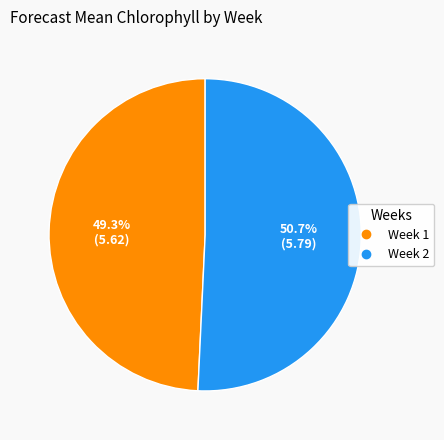

What percentage do Week 1 and Week 2 together represent?

100.0%